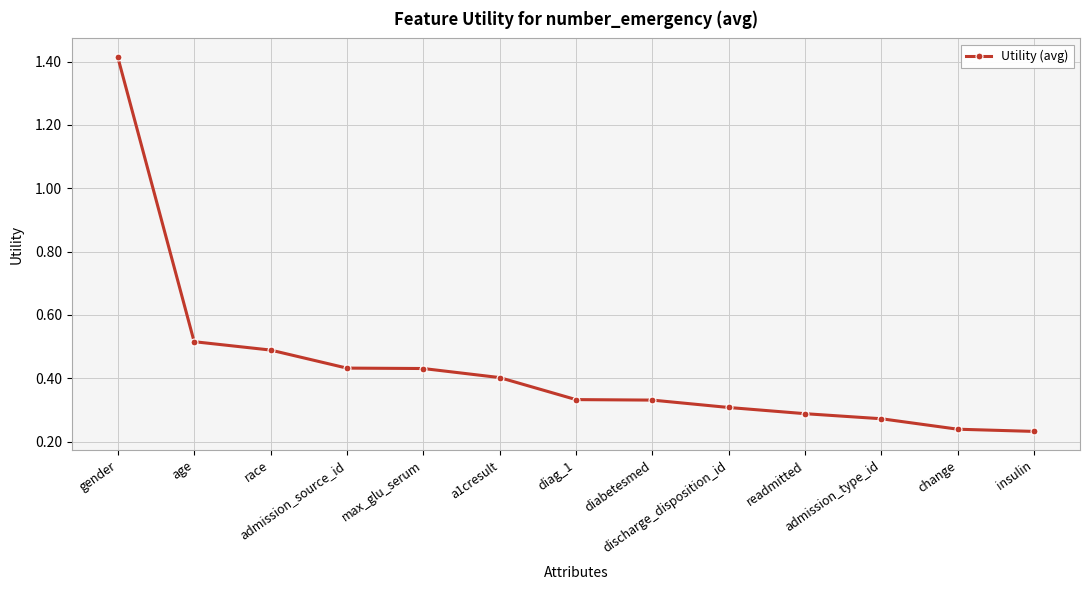

What is the difference between the maximum and minimum values?

1.2